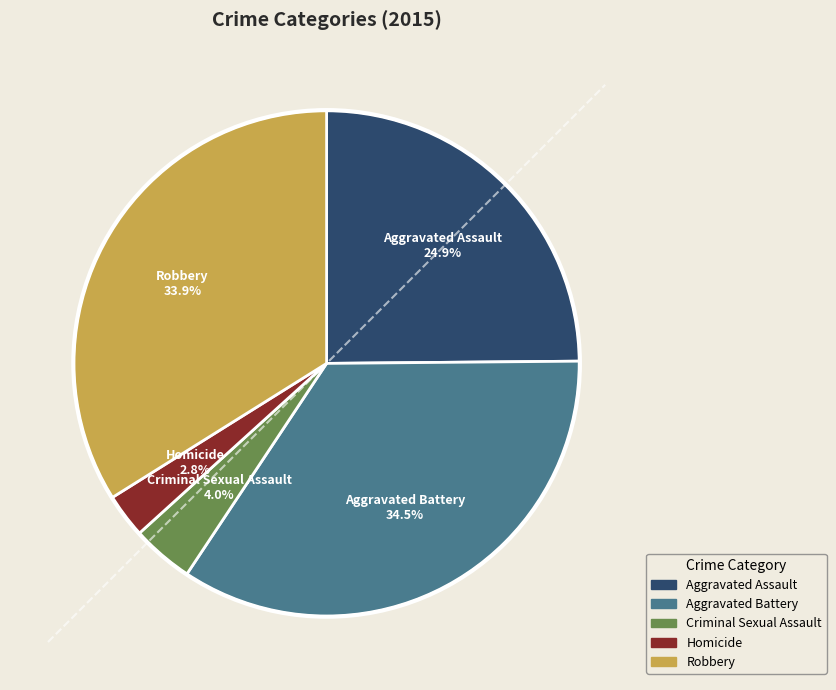

Is there a majority slice in this chart?

No